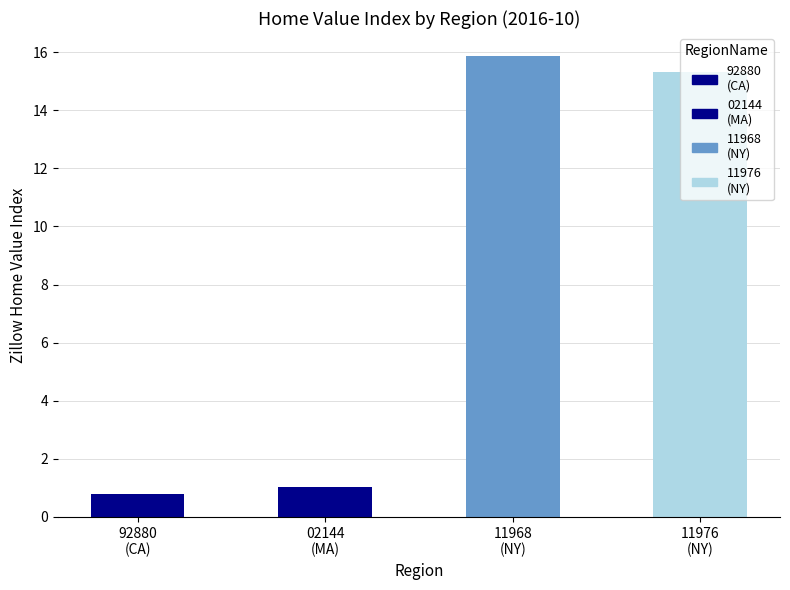

How many bars are there in total?

4